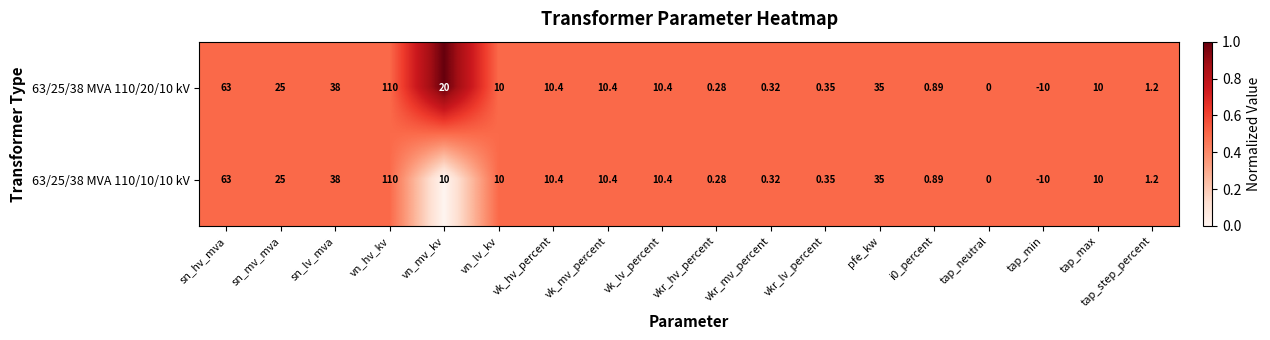

At which category is the sum across all series the highest?

vn_hv_kv